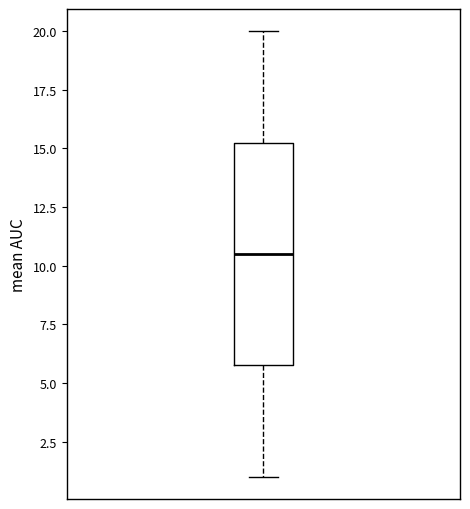

Read this box plot against the y-axis: the position of the median line, the range covered by the box, and the ends of both whiskers. The values are not printed on the chart, so give them approximately, as read against the axis.

median 10.5, box 6.0 to 15.5, whiskers 1.0 to 20.0